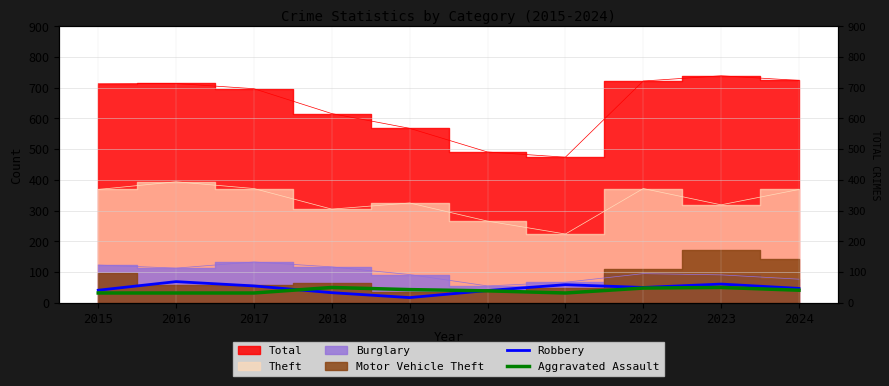

What is the difference between the maximum and minimum values in the Robbery series?

52